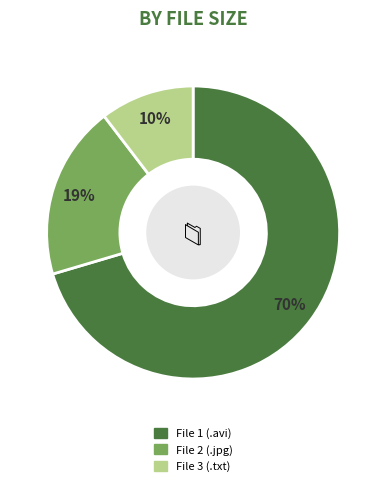

To the nearest percent, what is the average slice percentage?

33%